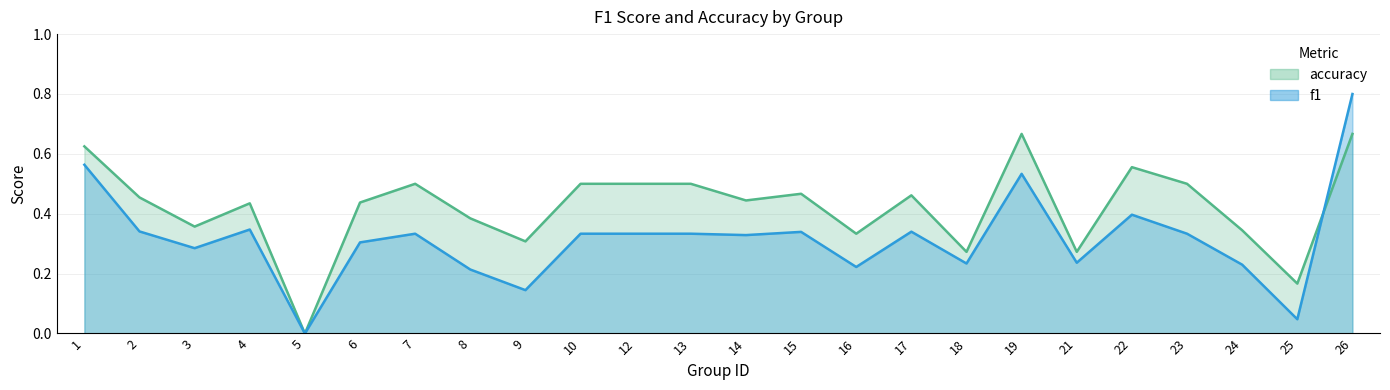

Which category has the lowest value across all series?

5